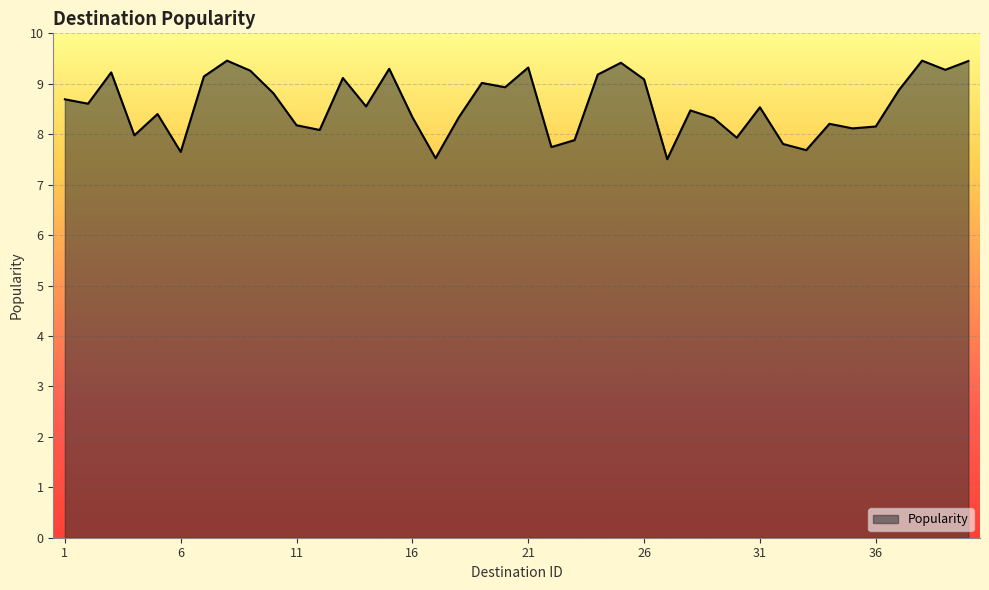

What is the maximum value shown in the chart?

9.5